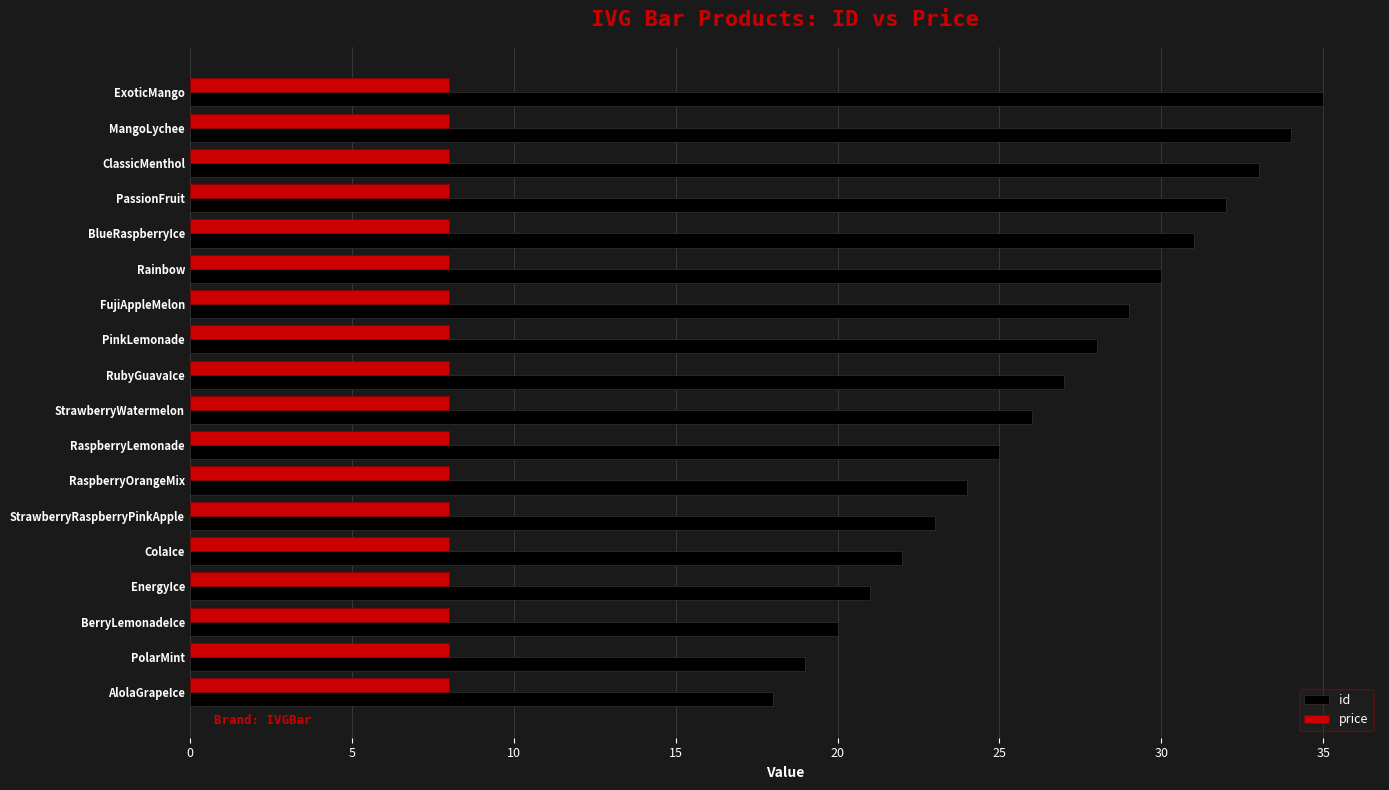

True or false: price has a value of 12.1 at RubyGuavaIce.

False